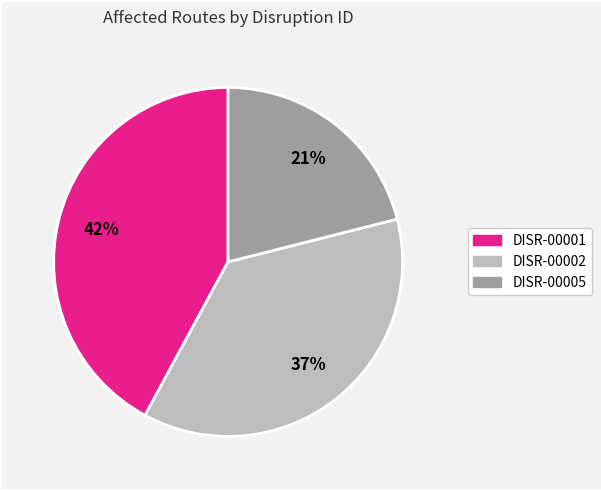

How many slices are in this pie chart?

3